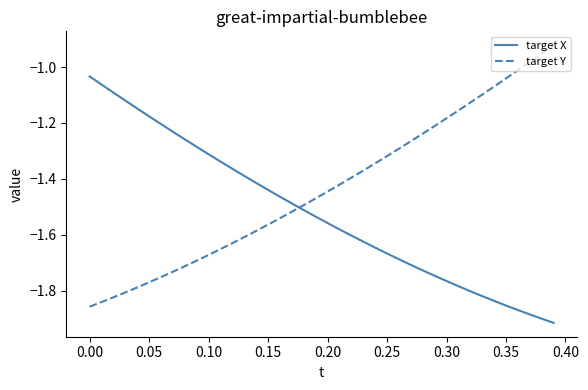

Which series has the largest total across all categories?

target Y